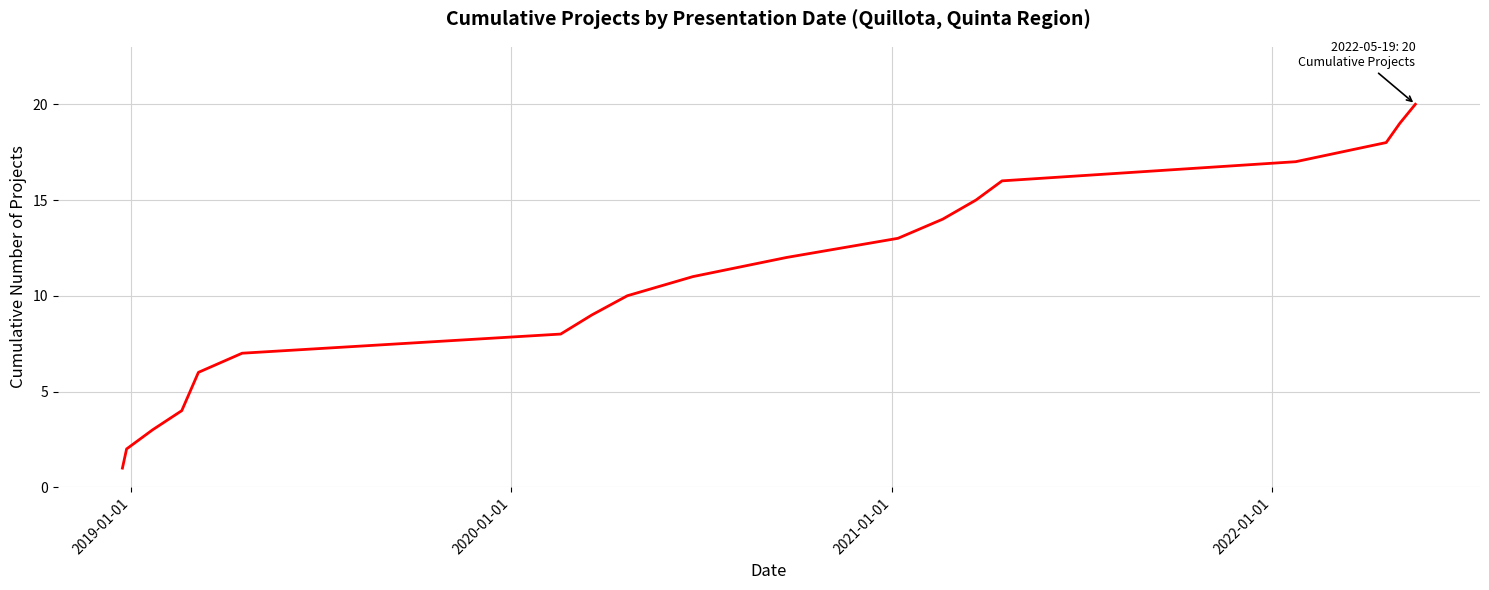

What is the difference between the maximum and minimum values?

19